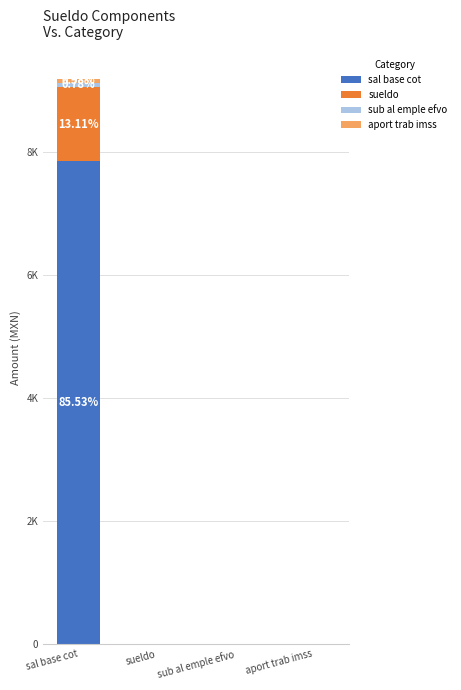

At sub al emple efvo, list the series in order from largest to smallest.

sal base cot, sueldo, sub al emple efvo, aport trab imss